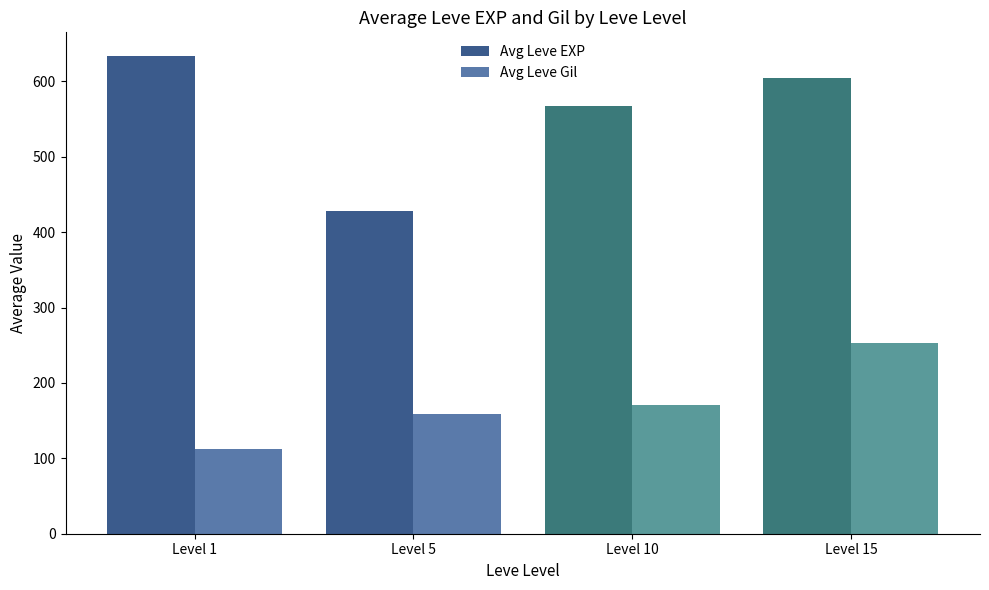

How many data points in Avg Leve Gil are above 170?

2